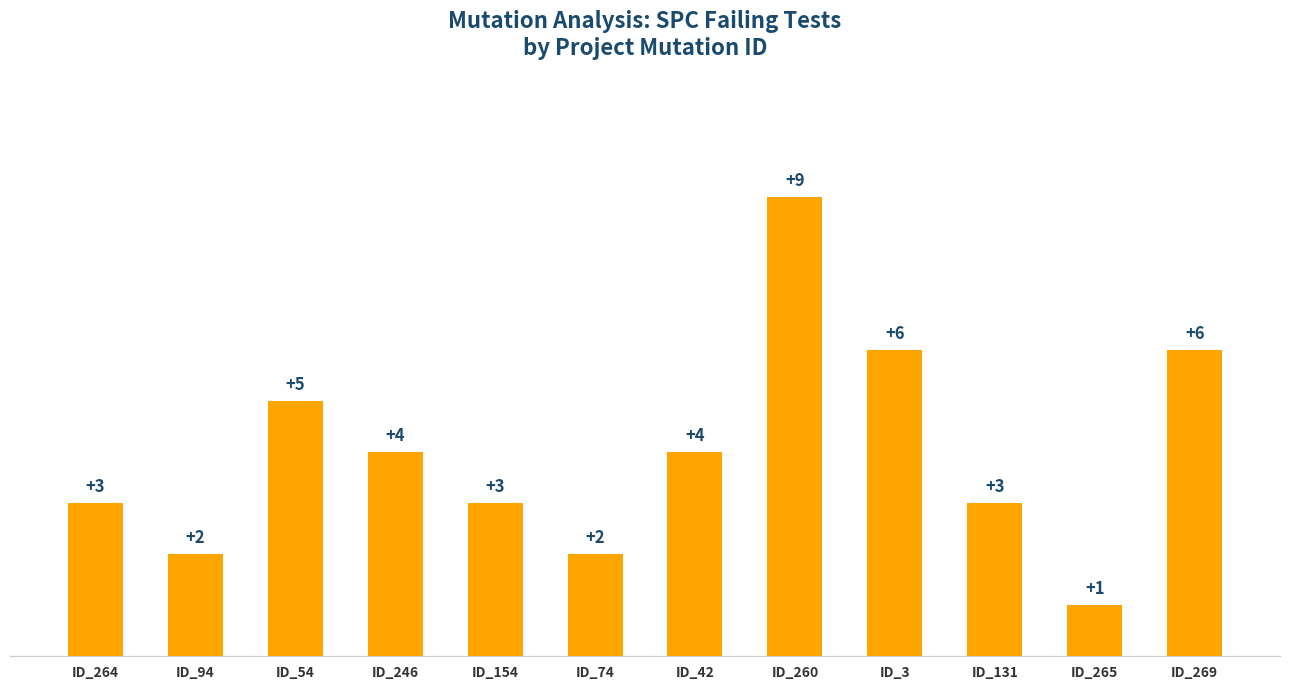

Where does the data first go above 4?

ID_54